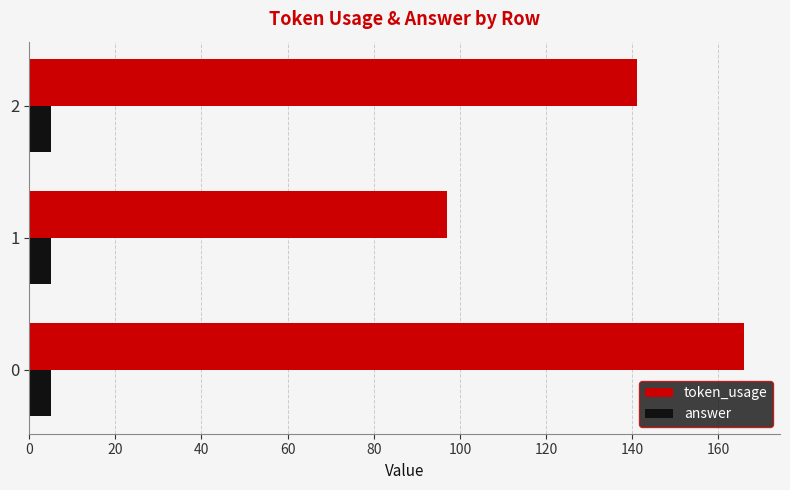

Which series has the widest spread of values?

token_usage